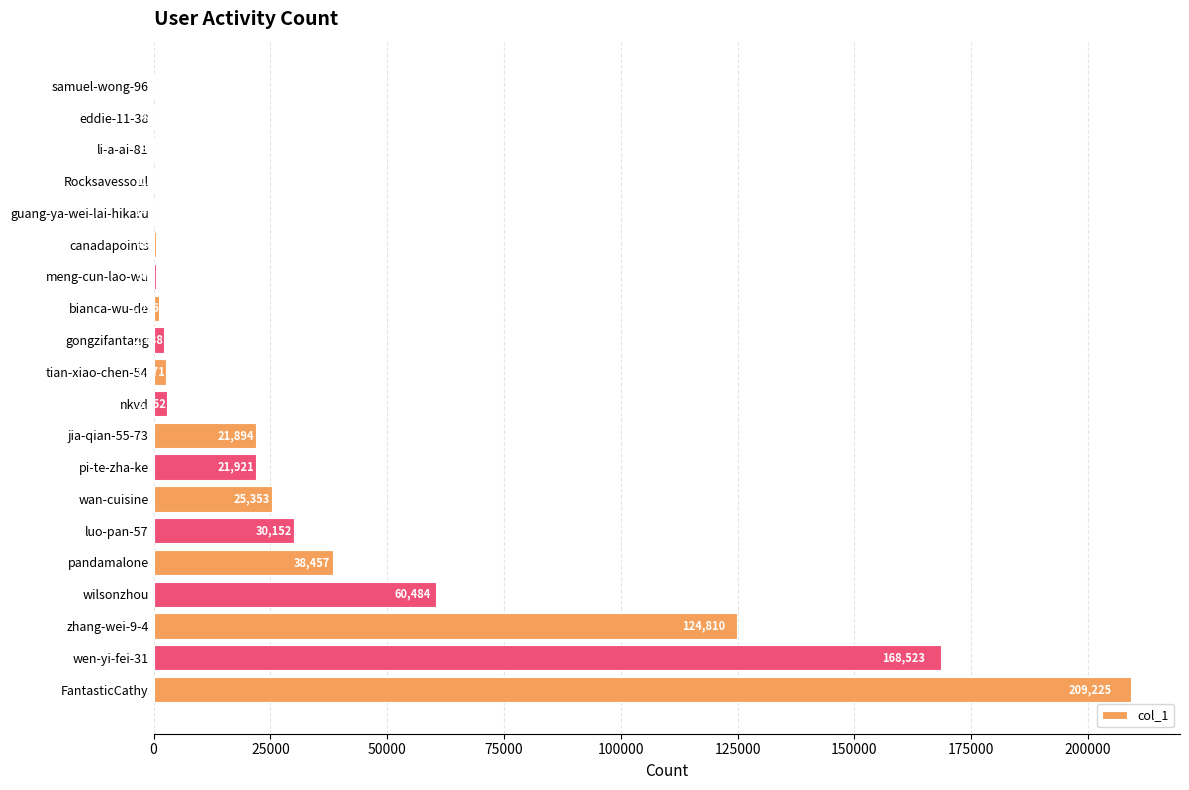

What is the change in value from zhang-wei-9-4 to Rocksavessoul?

-124693